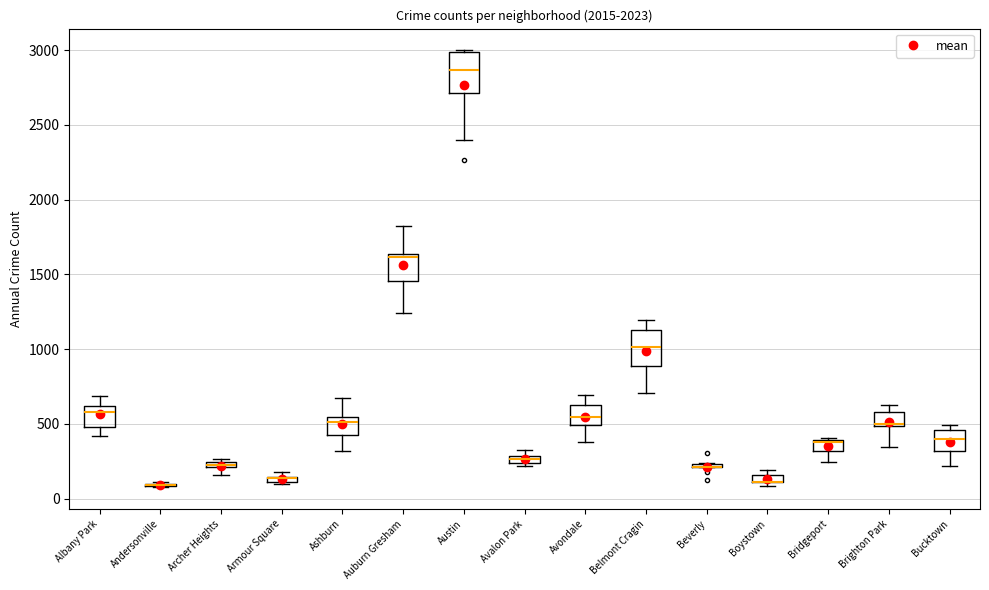

Where is the upper edge of the box for Brighton Park on the y-axis? The values are not printed on the chart, so give them approximately, as read against the axis.

600